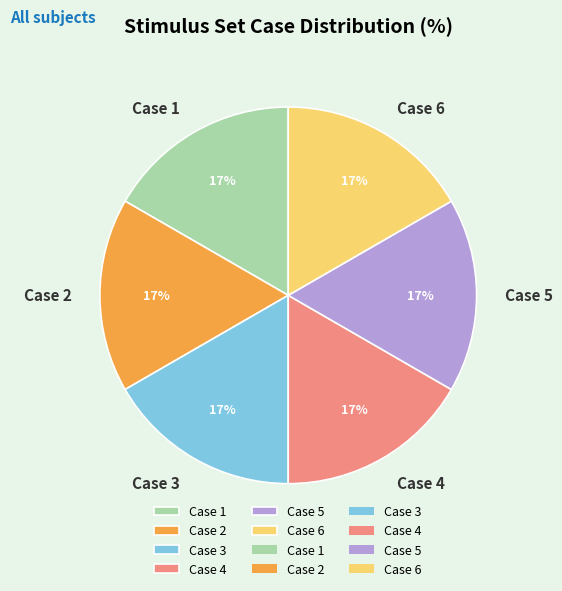

Do Case 2 and Case 6 together represent more than half of the pie?

No